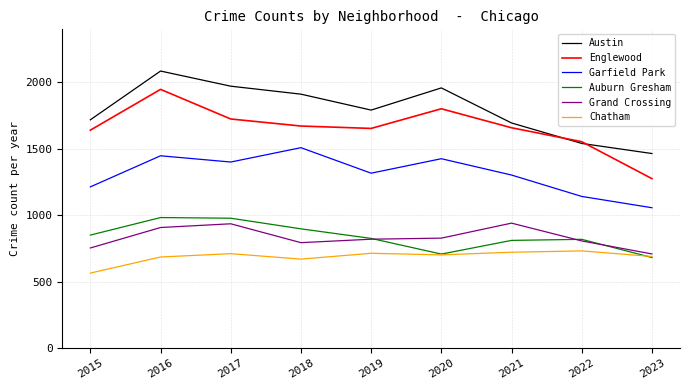

What are all the series names shown in the legend?

Austin, Englewood, Garfield Park, Auburn Gresham, Grand Crossing, Chatham